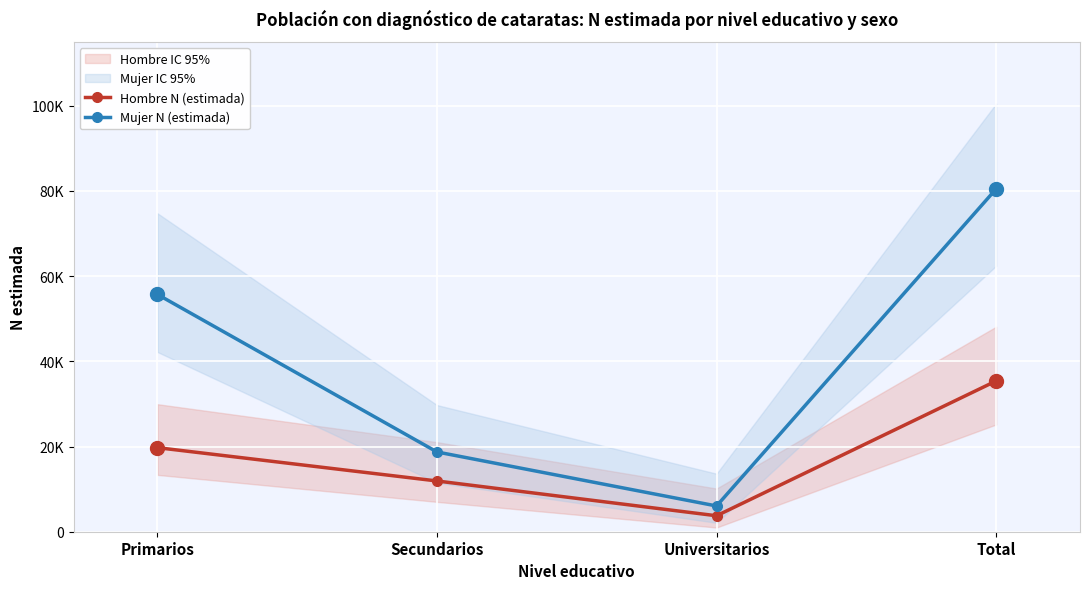

What position from the left is Universitarios?

3